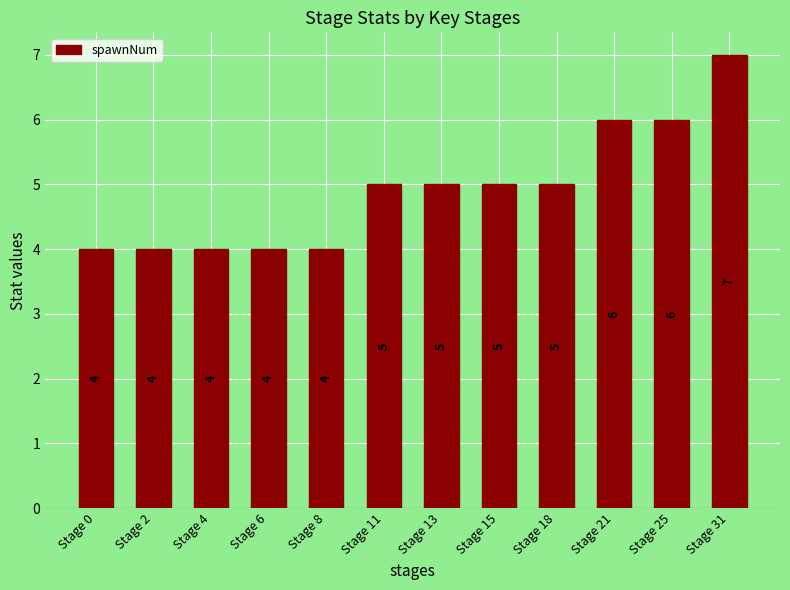

Does the chart contain stacked bars?

No